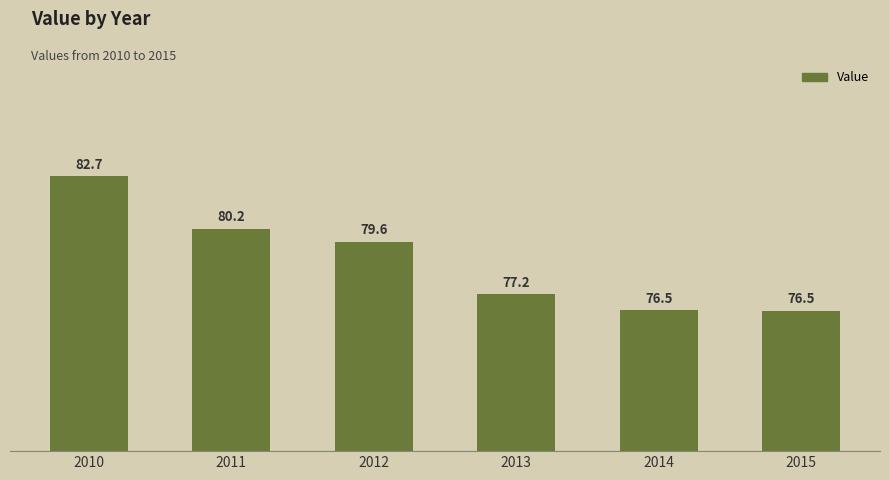

At which label is the value closest to 79?

2012